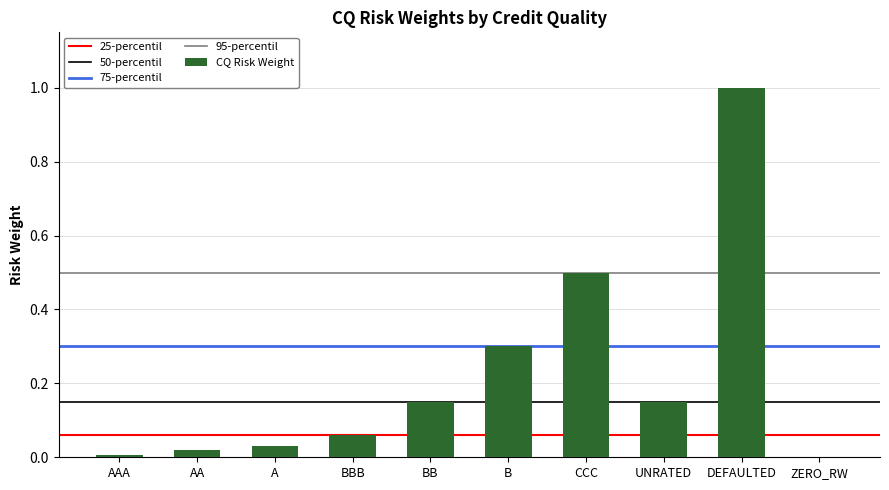

What is the sum of all values?

2.2